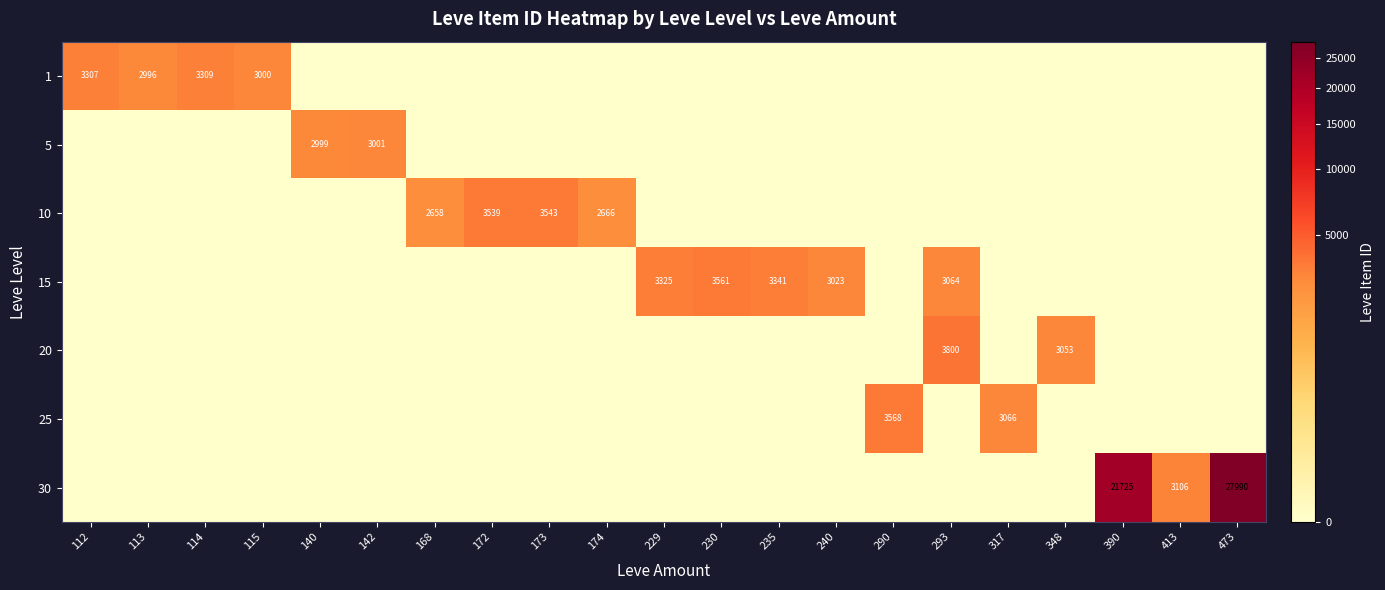

True or false: 10 has a value of 0 at 348.

True